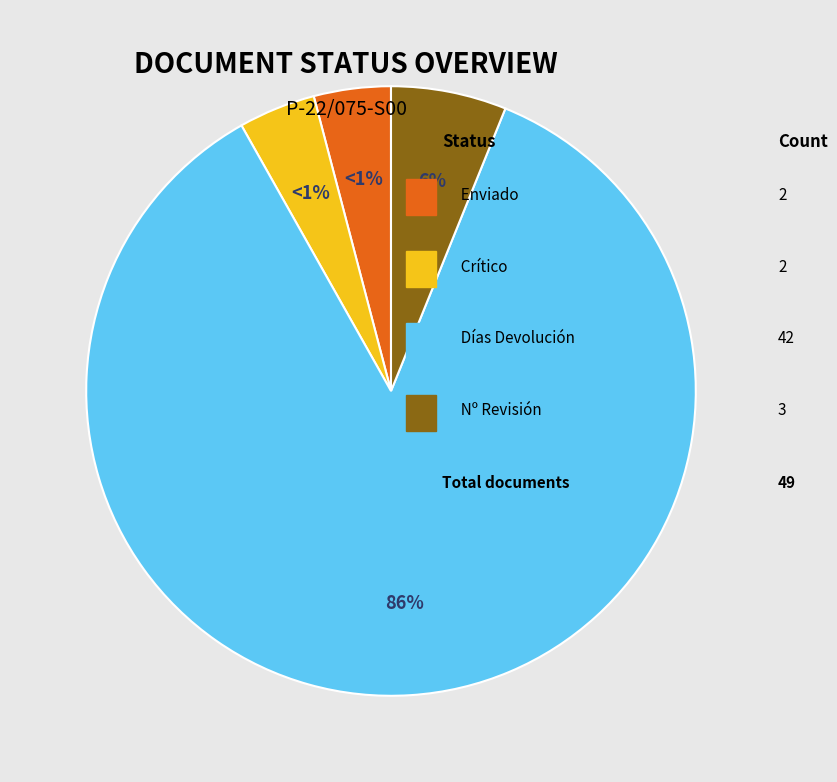

Which category accounts for the majority?

Días Devolución